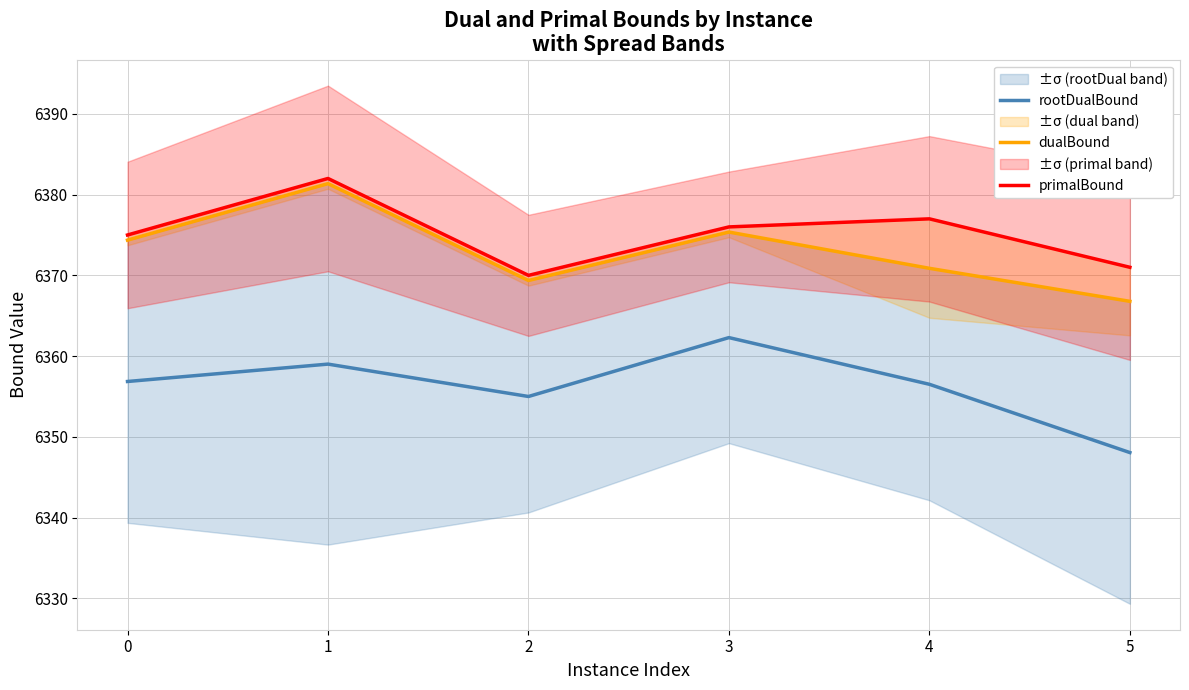

The dualBound series shows 8703.0 at 1. True or false?

False